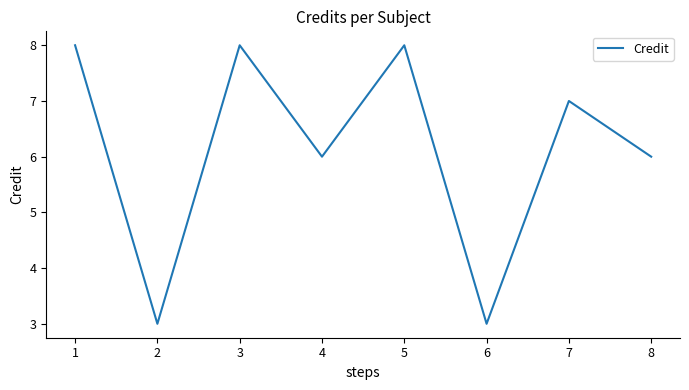

What is the change in value from 2 to 3?

+5